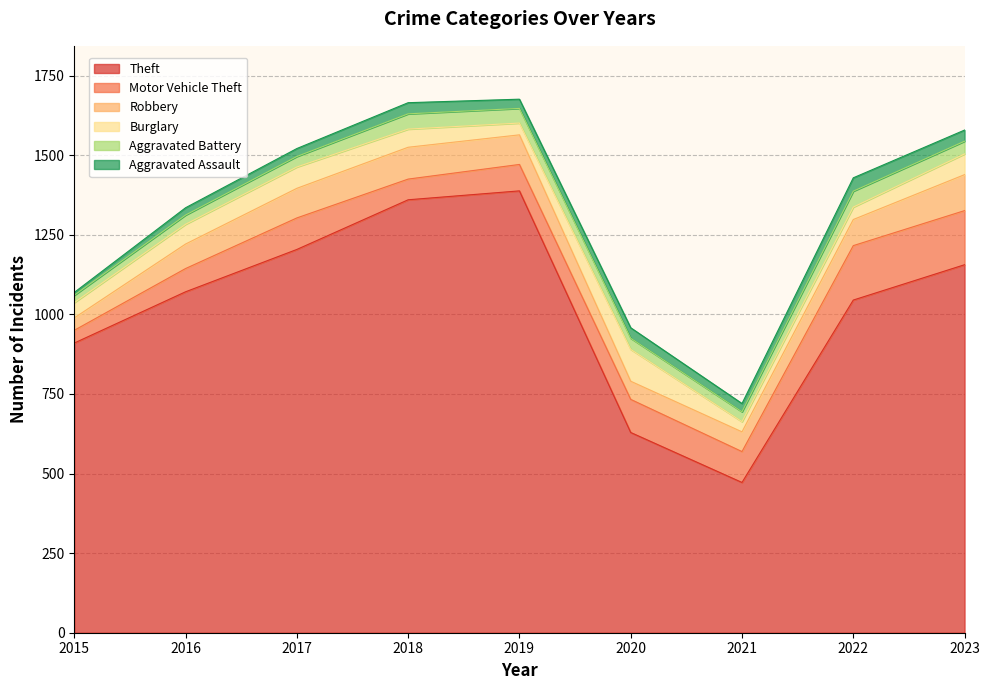

What is the sum of all Aggravated Battery values?

335